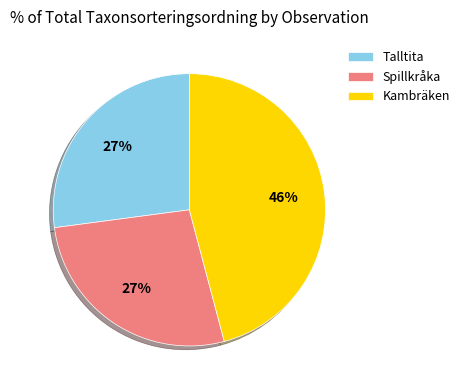

Does any single category account for the majority?

No